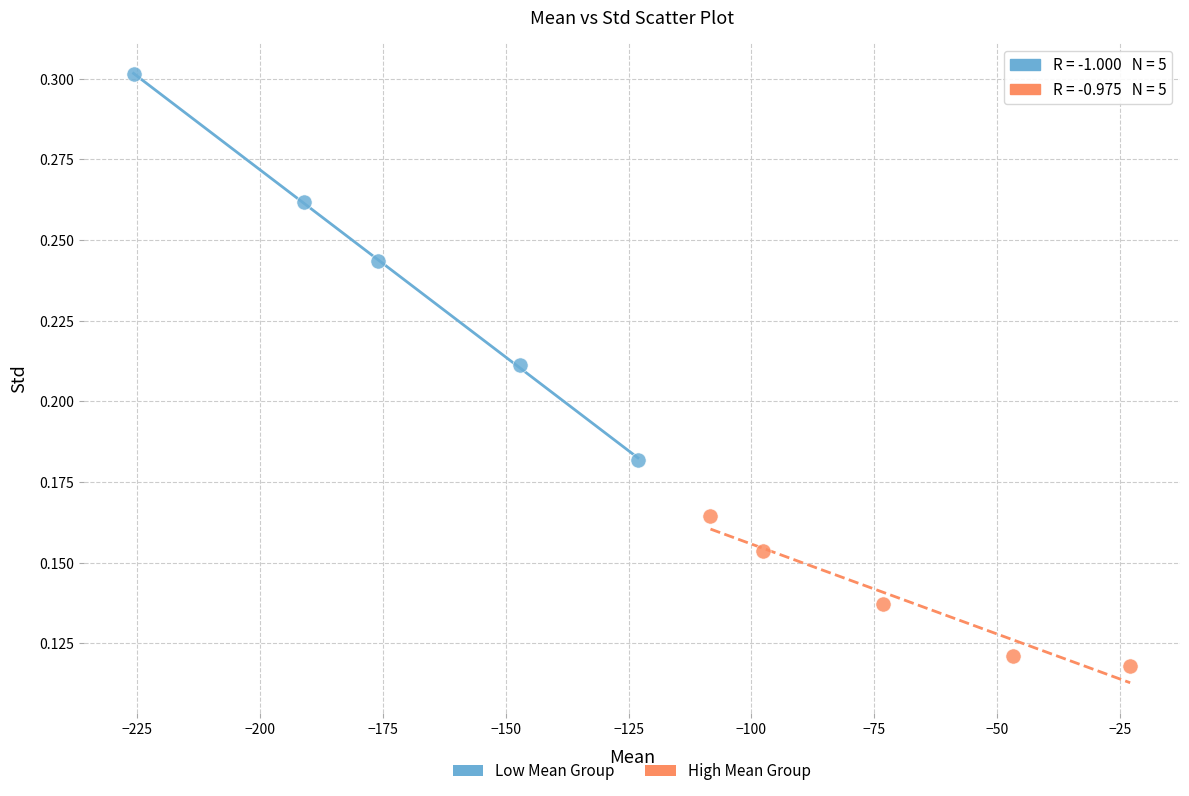

What are all the series names shown in the legend?

Low Mean Group, High Mean Group